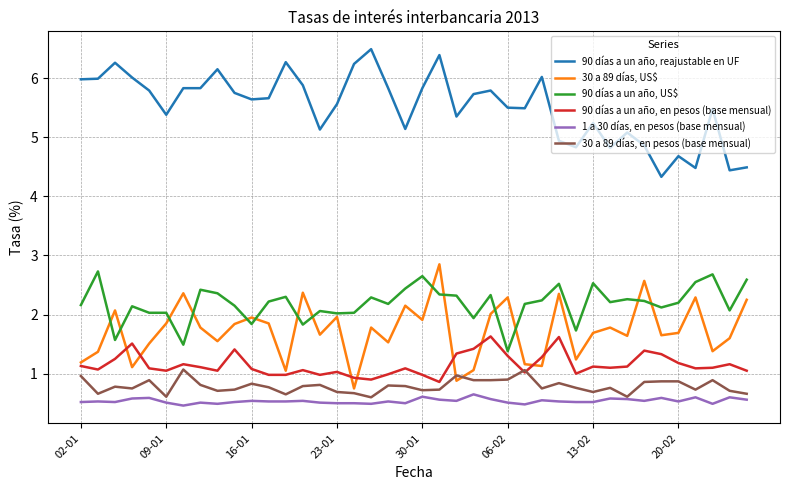

How many lines are shown in the chart?

6